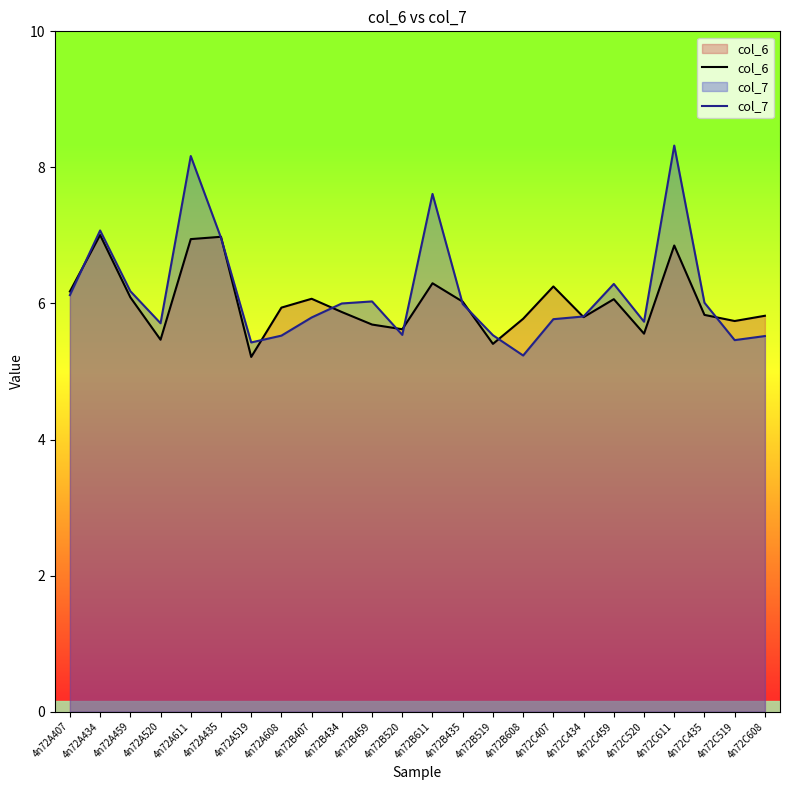

At 4n72B459, list the series in order from largest to smallest.

col_7, col_6